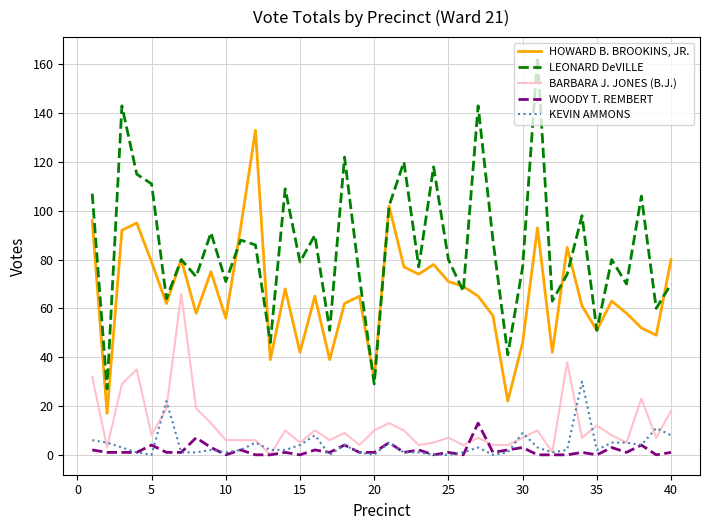

Which series has the largest total across all categories?

LEONARD DeVILLE